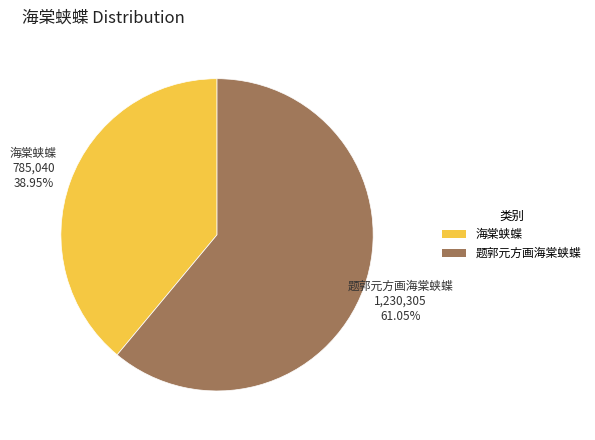

Is it true that 海棠蛱蝶 is 39% of the pie?

True